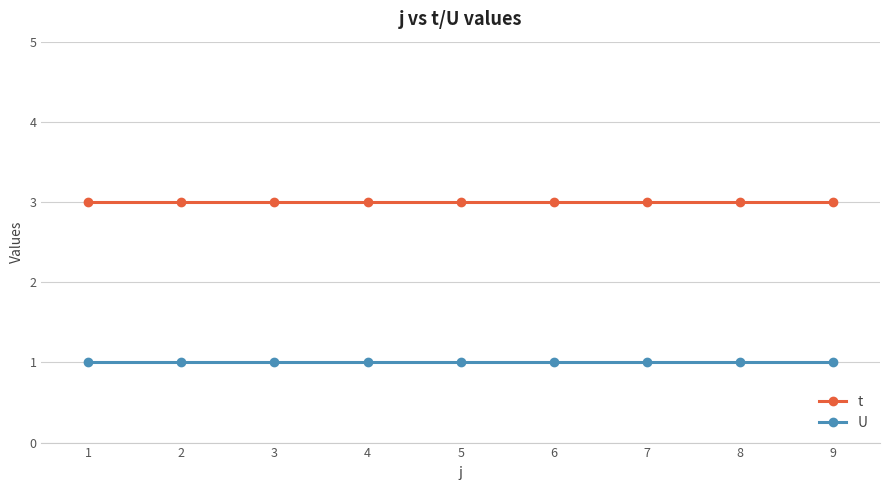

How many data points does each series have?

9